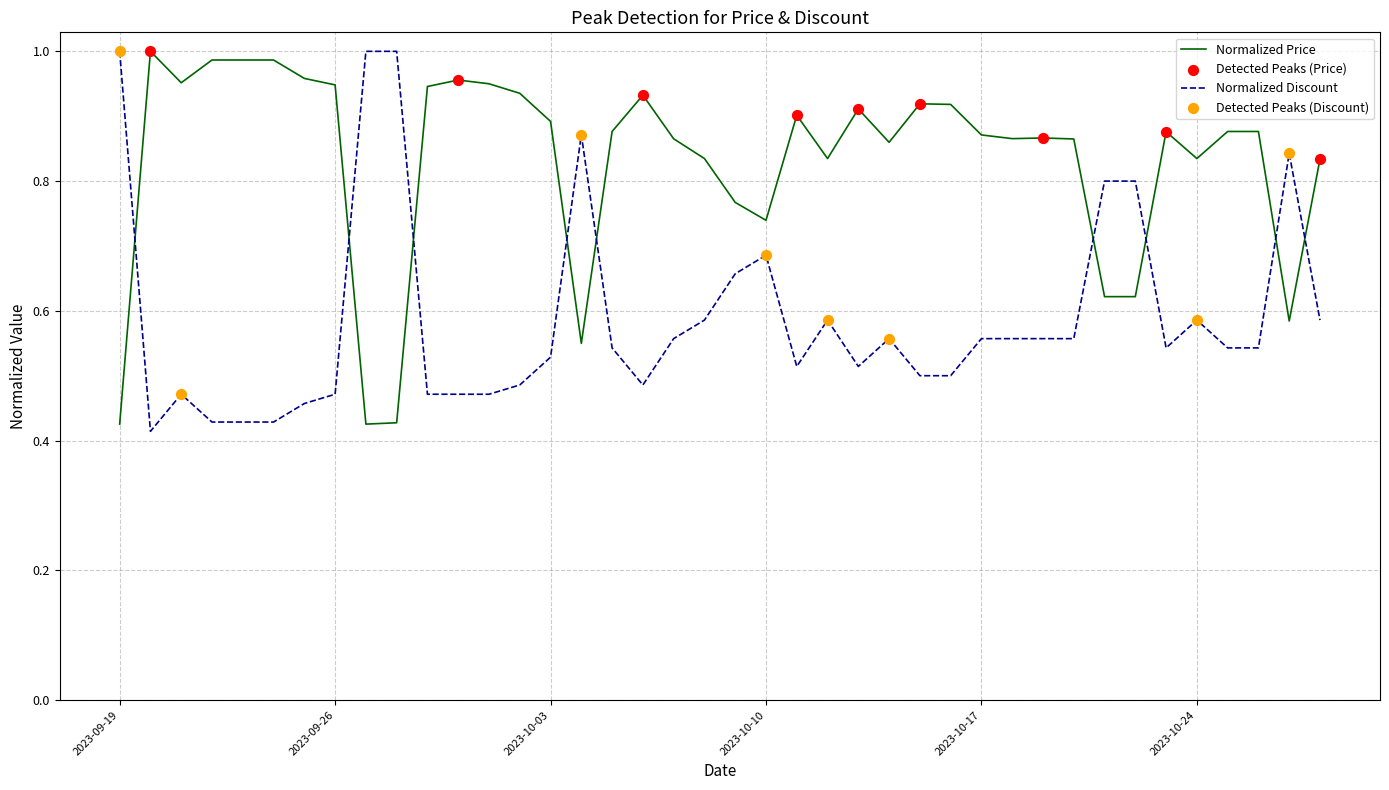

List the series in order of their overall mean, highest first.

Normalized Price, Normalized Discount